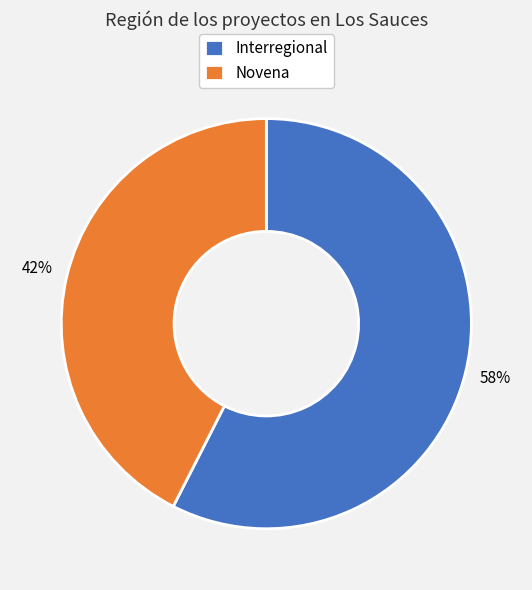

To the nearest percent, what is the combined percentage of Interregional and Novena?

100%